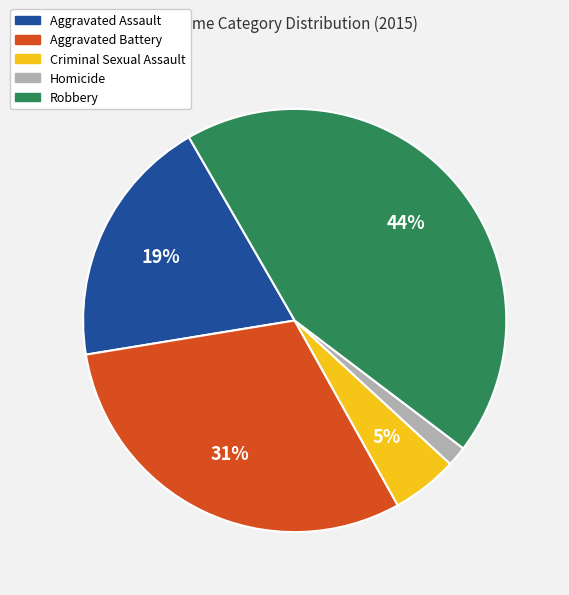

Is Criminal Sexual Assault the majority of the pie?

No